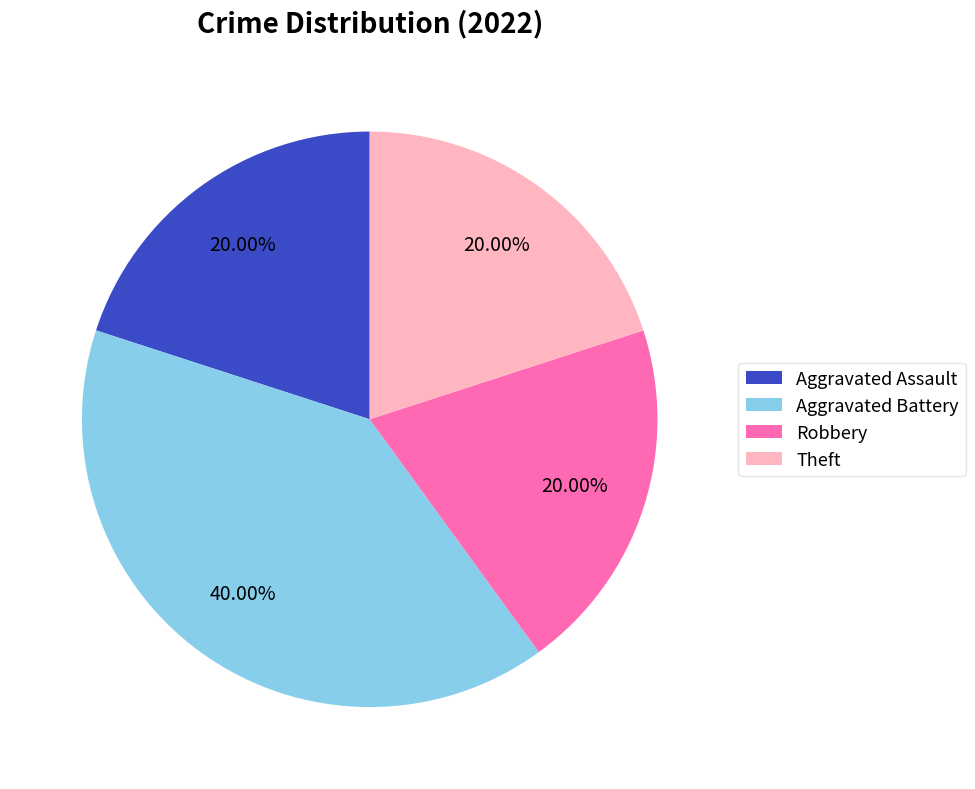

To the nearest percent, what is the difference between the Robbery and Aggravated Battery slice percentages?

20%